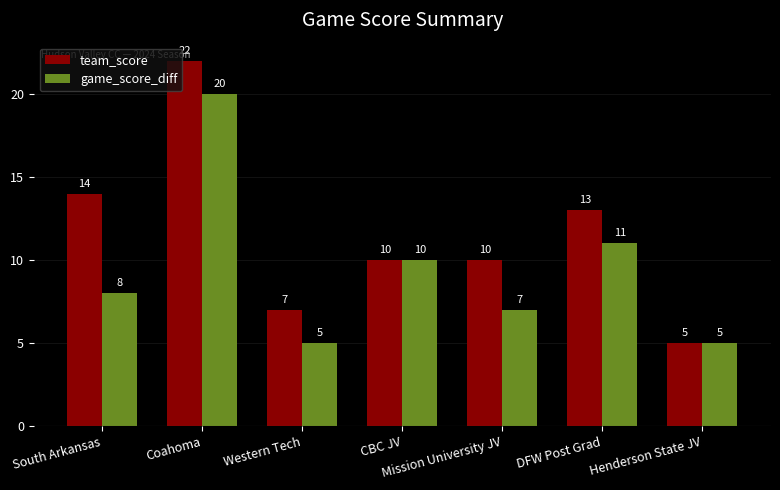

What is the label of the 5th bar from the left?

Mission University JV